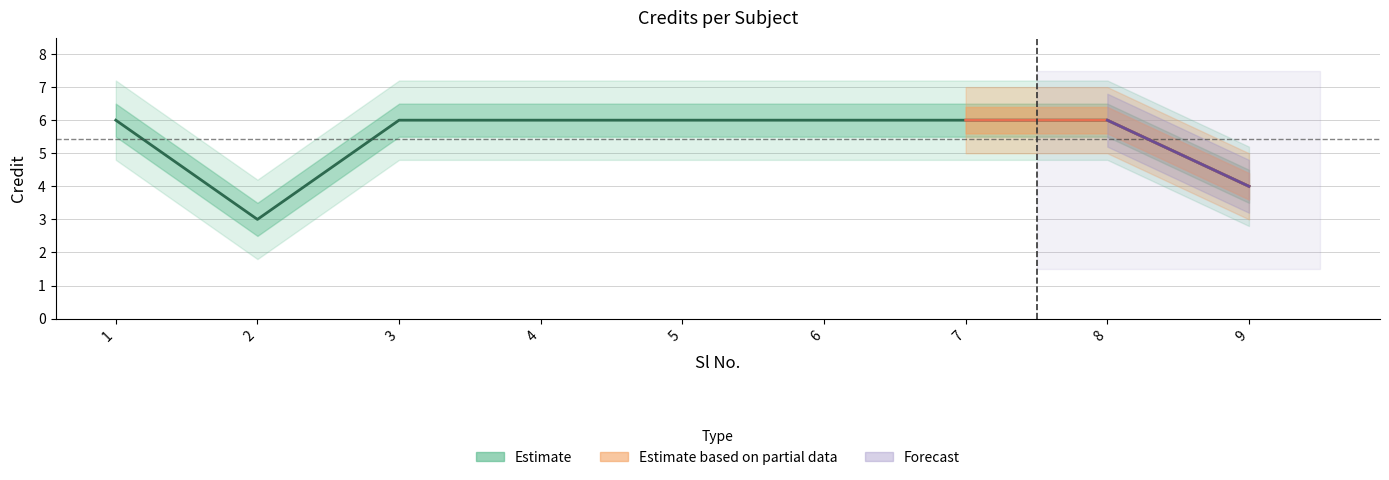

True or false: the data shows 4 at 9.

True